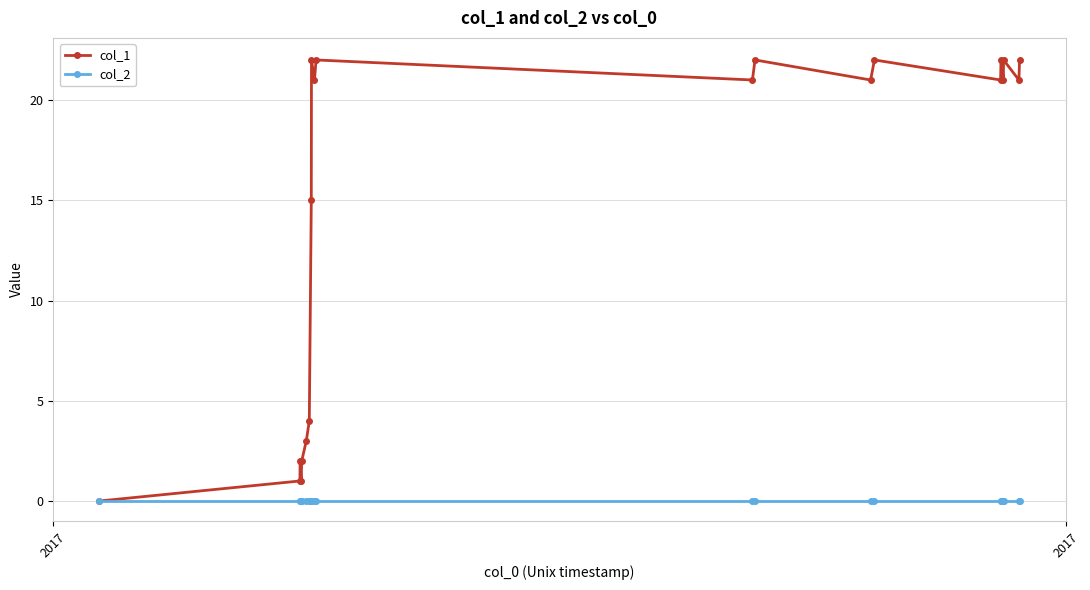

Which series has the largest total across all categories?

col_1